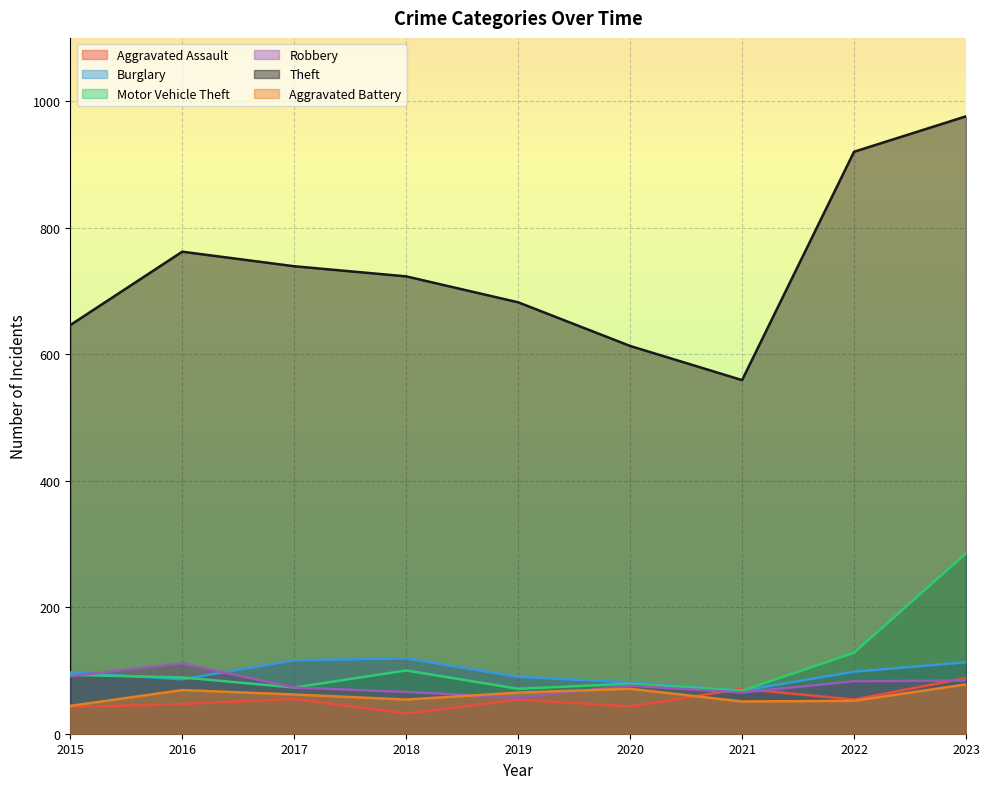

At which category is the sum across all series the highest?

2023